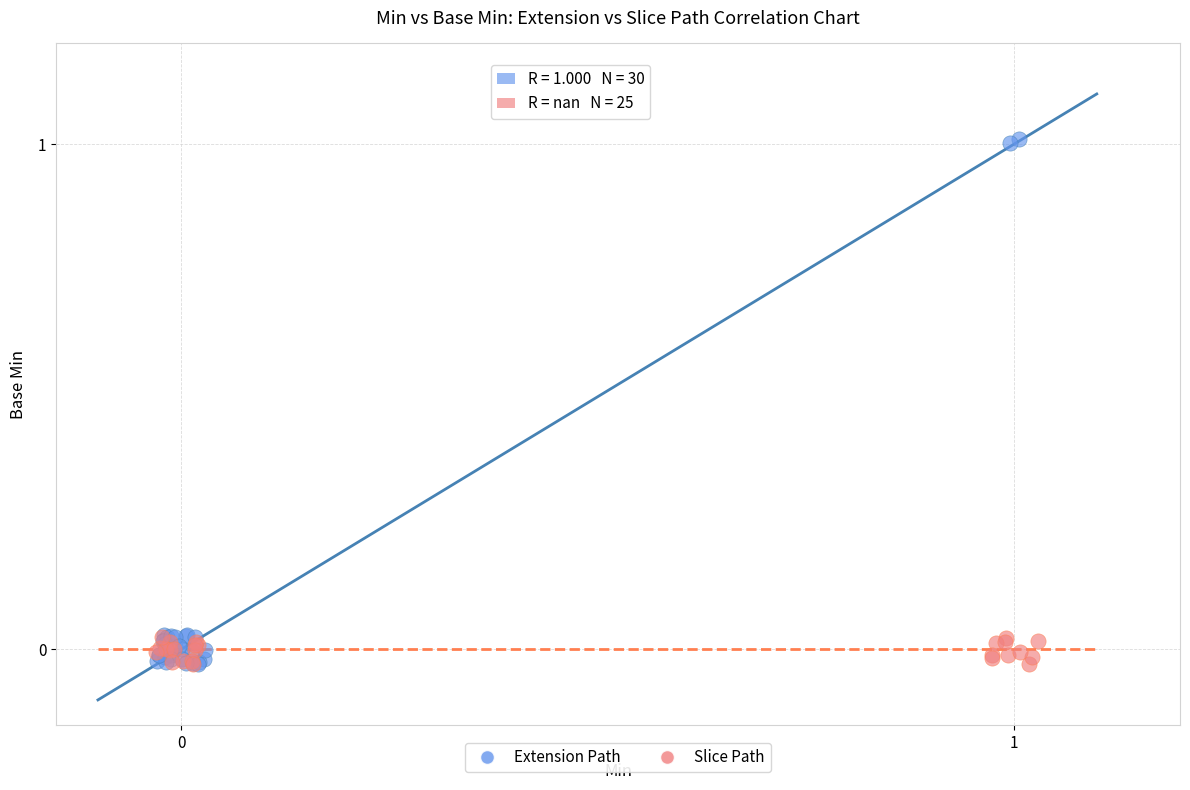

Which series contains the highest Y value?

Extension Path